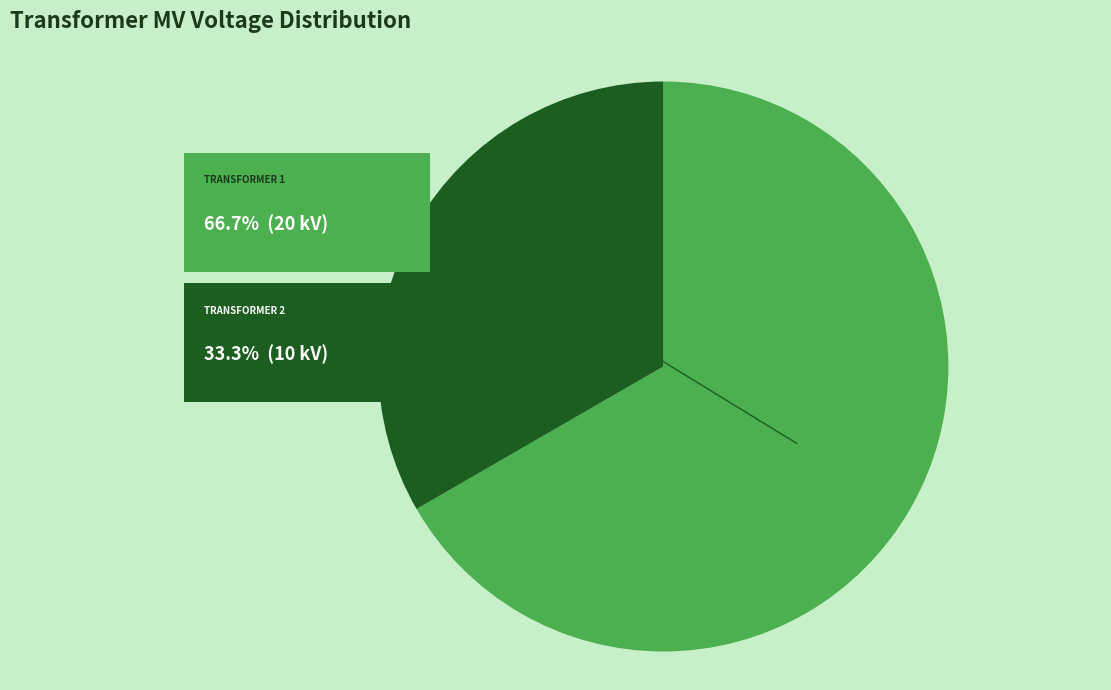

Is there a majority slice in this chart?

Yes